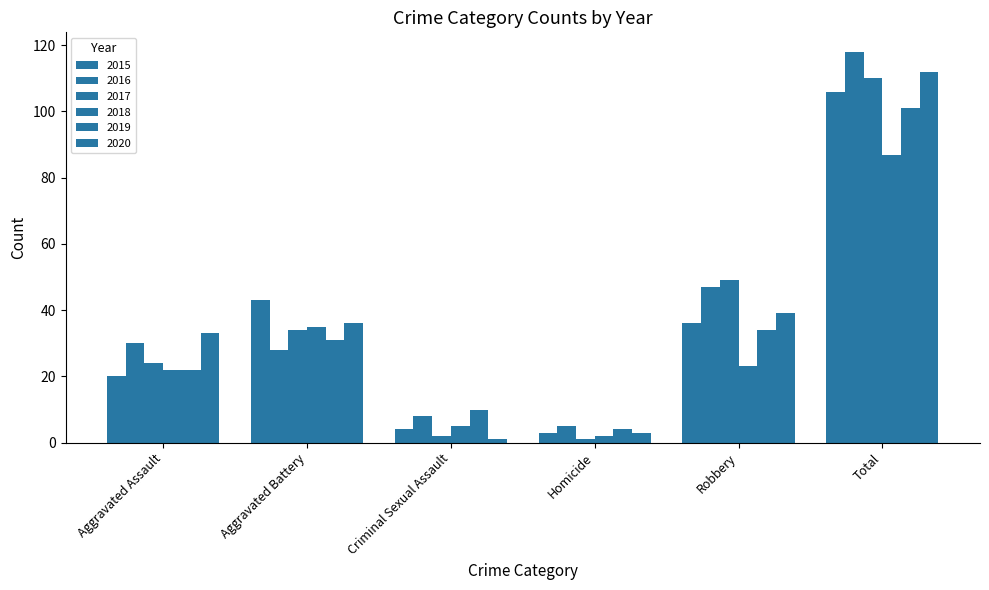

List the series in order of their peak value, highest first.

2016, 2020, 2017, 2015, 2019, 2018